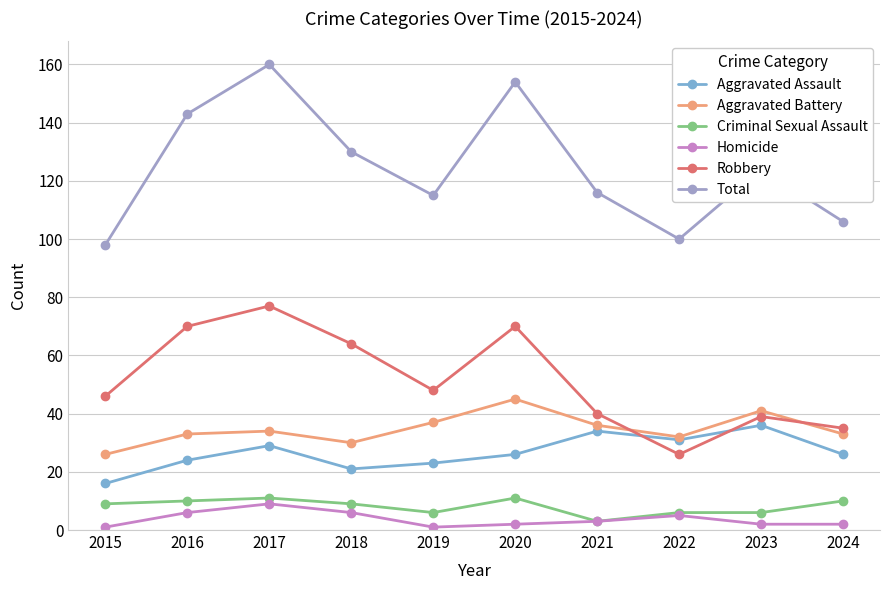

How many lines are shown in the chart?

6